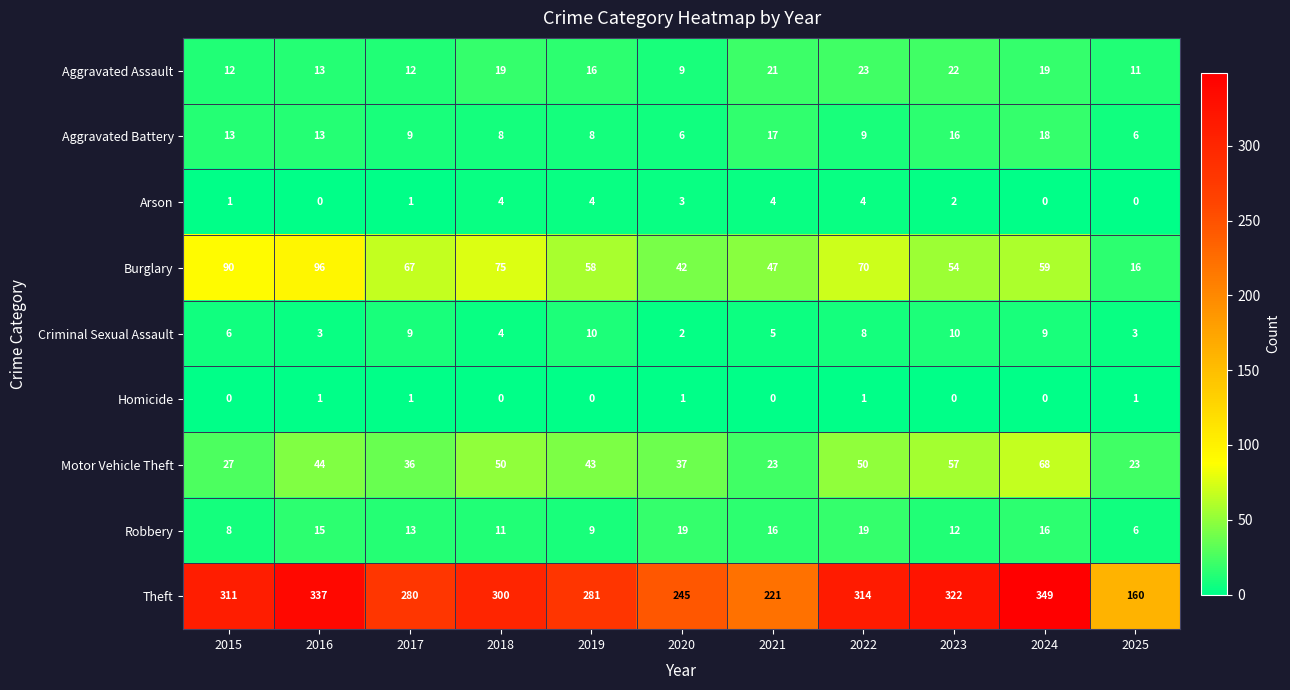

What is the spread (max minus min) of values at 2015?

311